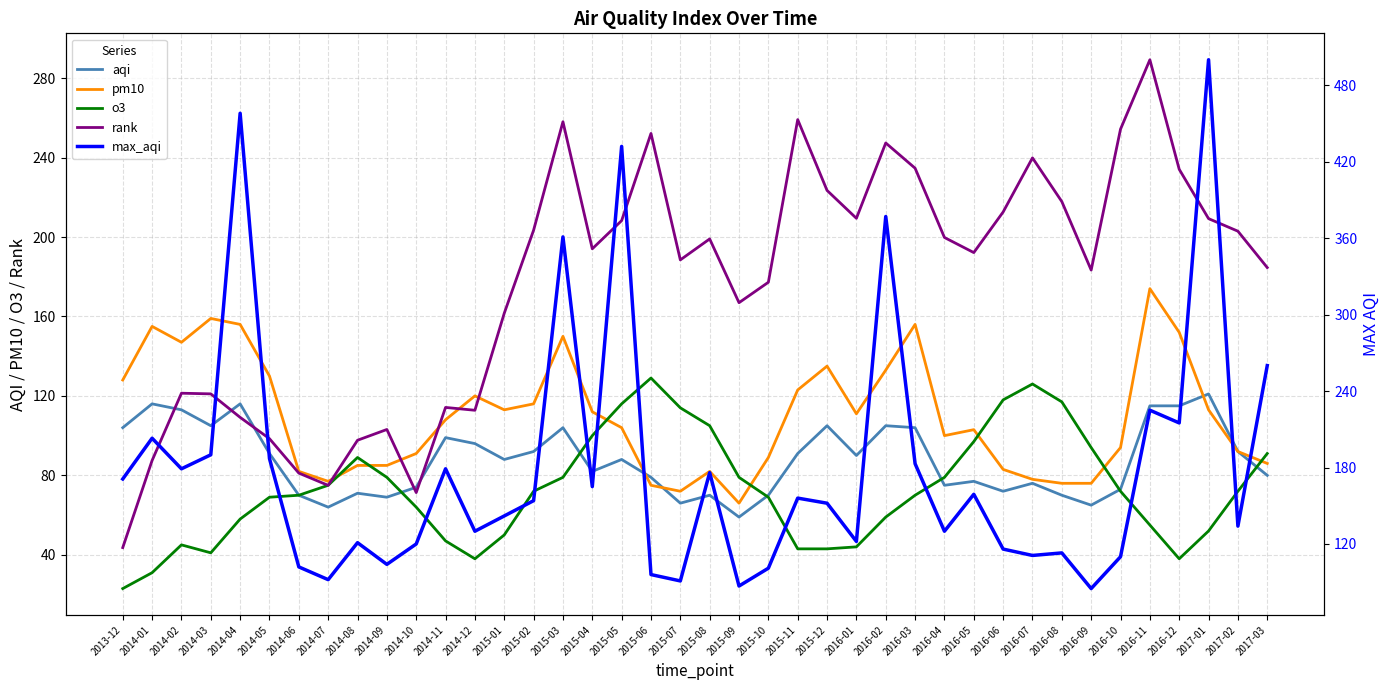

List the labels in order of max_aqi value, largest first.

2017-01, 2014-04, 2015-05, 2016-02, 2015-03, 2017-03, 2016-11, 2016-12, 2014-01, 2014-03, 2014-05, 2016-03, 2014-02, 2014-11, 2015-08, 2013-12, 2015-04, 2016-05, 2015-11, 2015-02, 2015-12, 2015-01, 2017-02, 2014-12, 2016-04, 2016-01, 2014-08, 2014-10, 2016-06, 2016-08, 2016-07, 2016-10, 2014-09, 2014-06, 2015-10, 2015-06, 2014-07, 2015-07, 2015-09, 2016-09